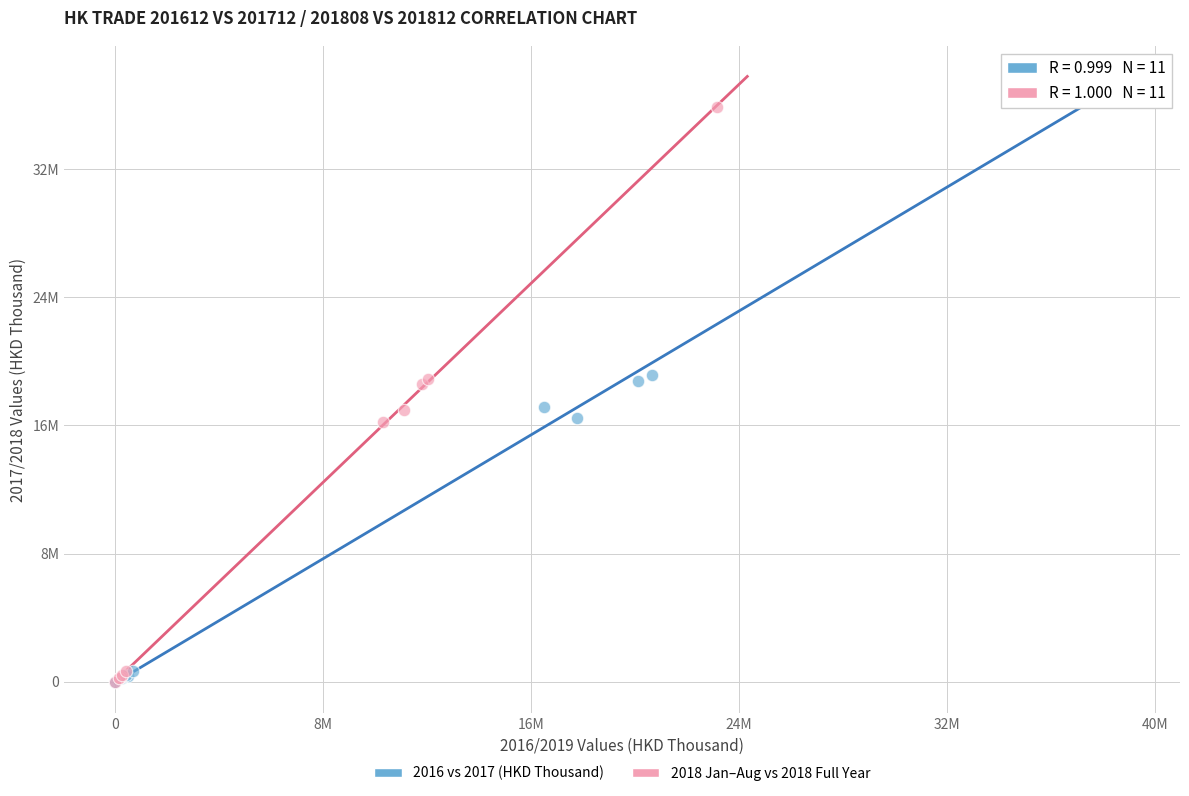

Which series reaches the maximum Y coordinate?

2016 vs 2017 (HKD Thousand)